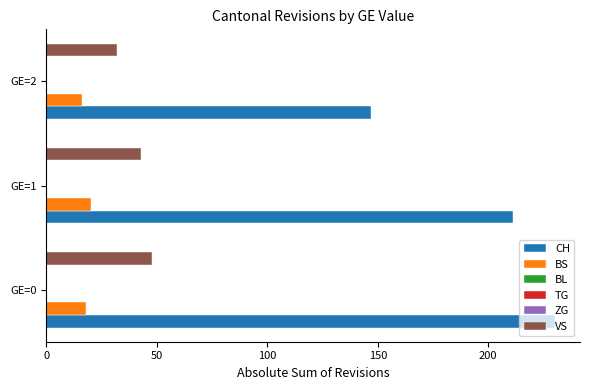

Rank the series by their maximum value, from lowest to highest.

BL, TG, ZG, BS, VS, CH